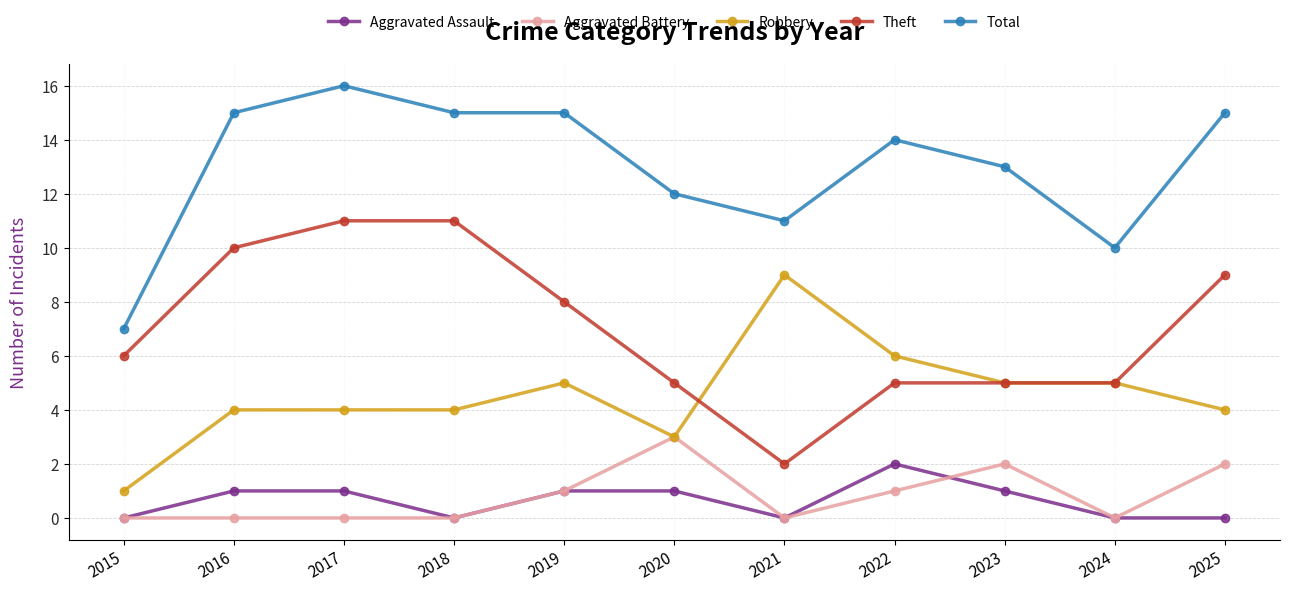

Which label corresponds to the largest value in the chart?

2017